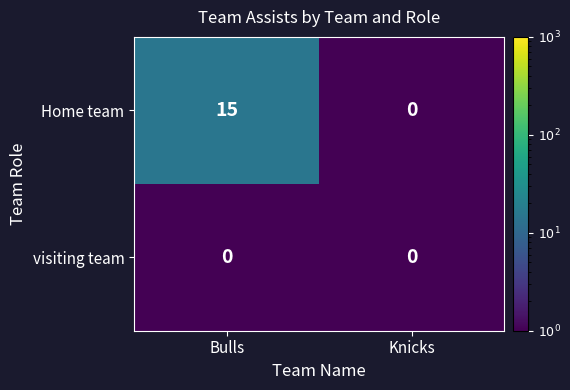

True or false: Home team has a value of 21 at Bulls.

False